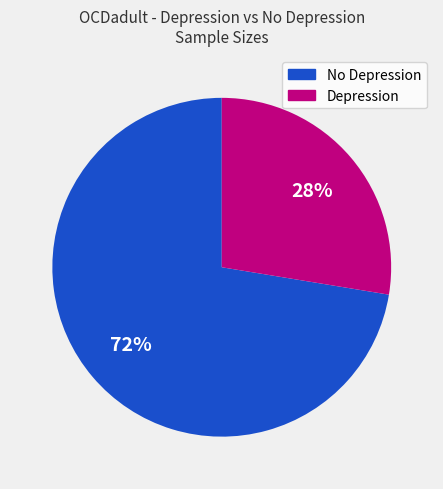

To the nearest percent, what is the average slice percentage?

50%